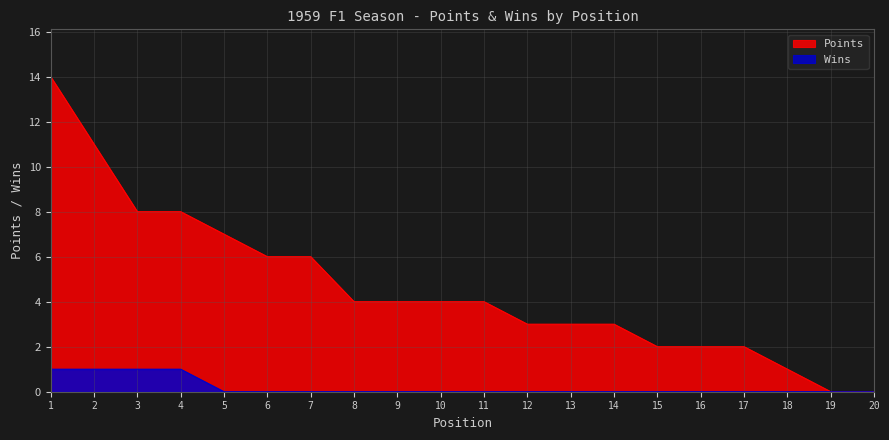

How many positive values does the Points series have?

18